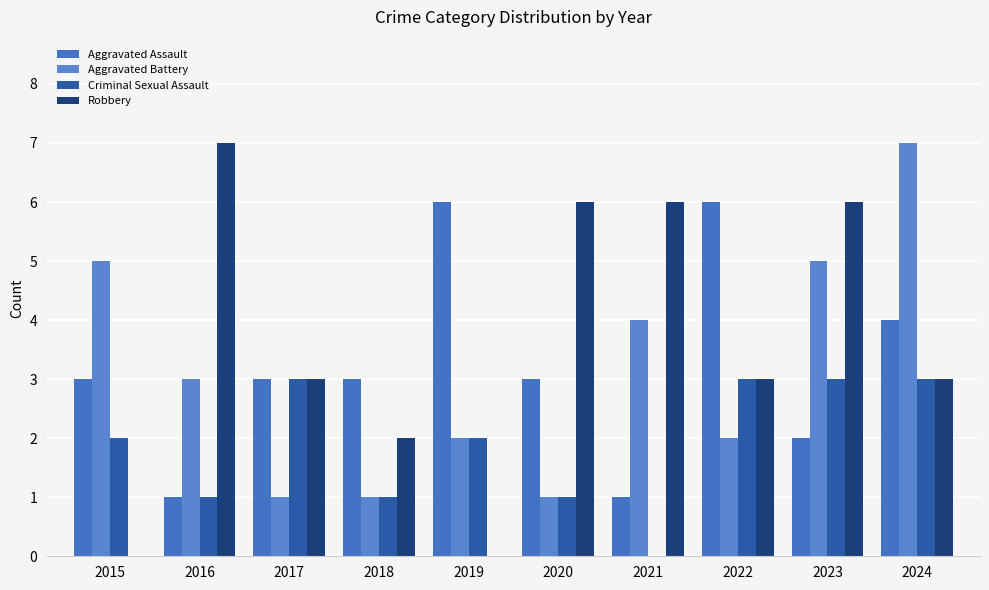

What is the total value across all series at 2024?

17